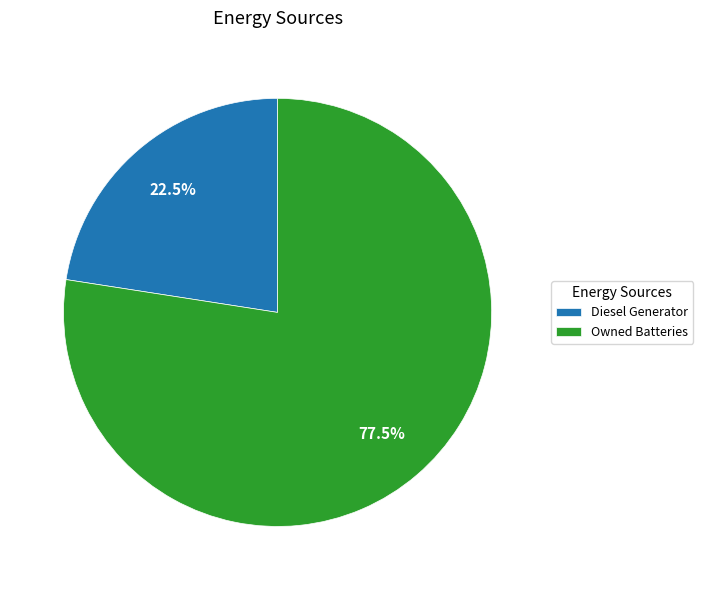

To the nearest percent, what is the difference between the Owned Batteries and Diesel Generator slice percentages?

55%